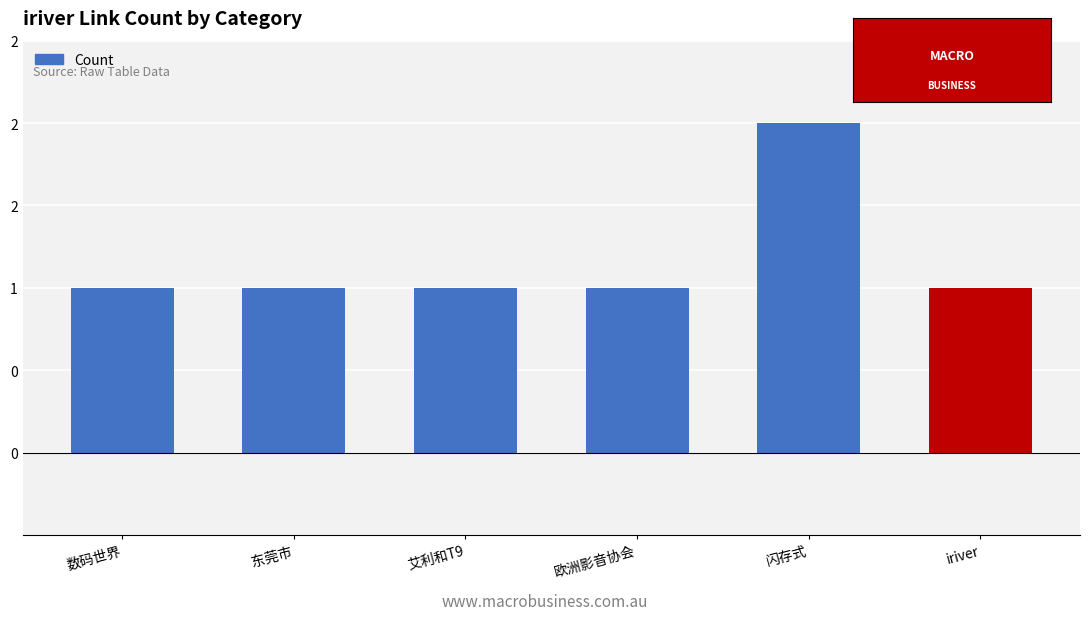

Are the bars horizontal?

No